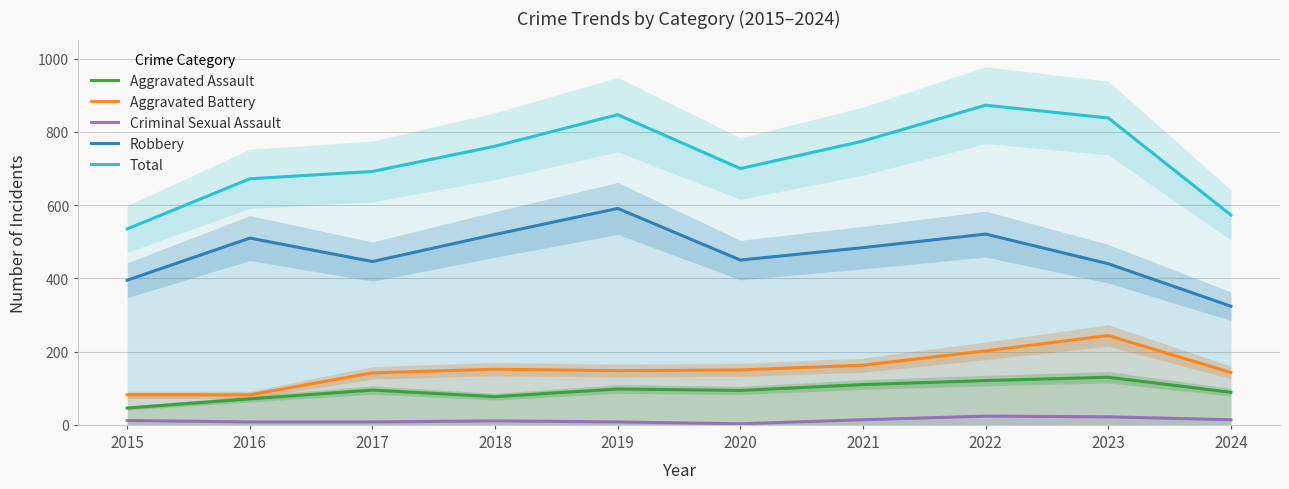

Is the value of Robbery at 2021 greater than the value of Aggravated Battery at 2019?

Yes